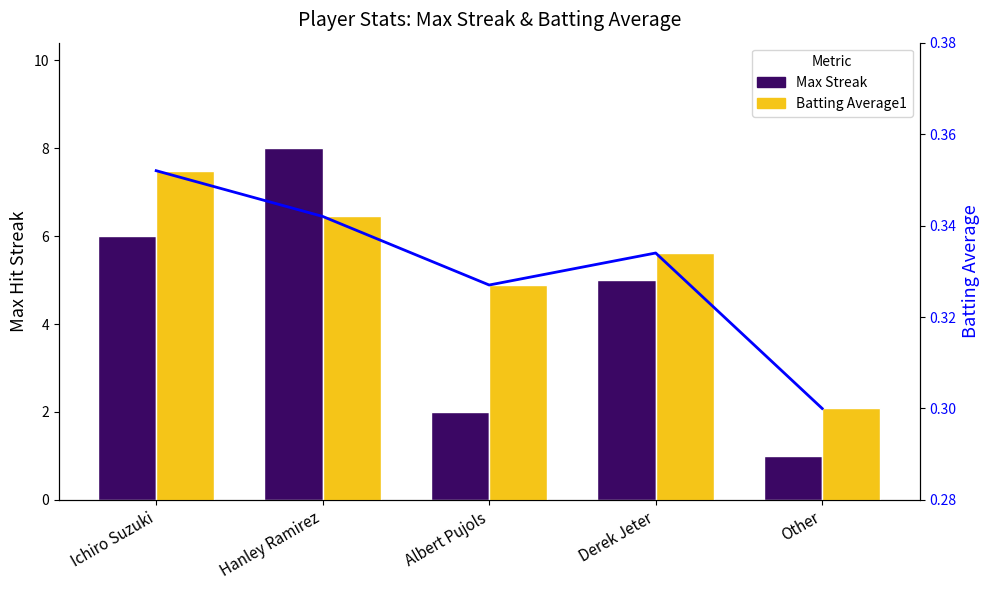

What is the label of the 2nd bar from the right?

Derek Jeter